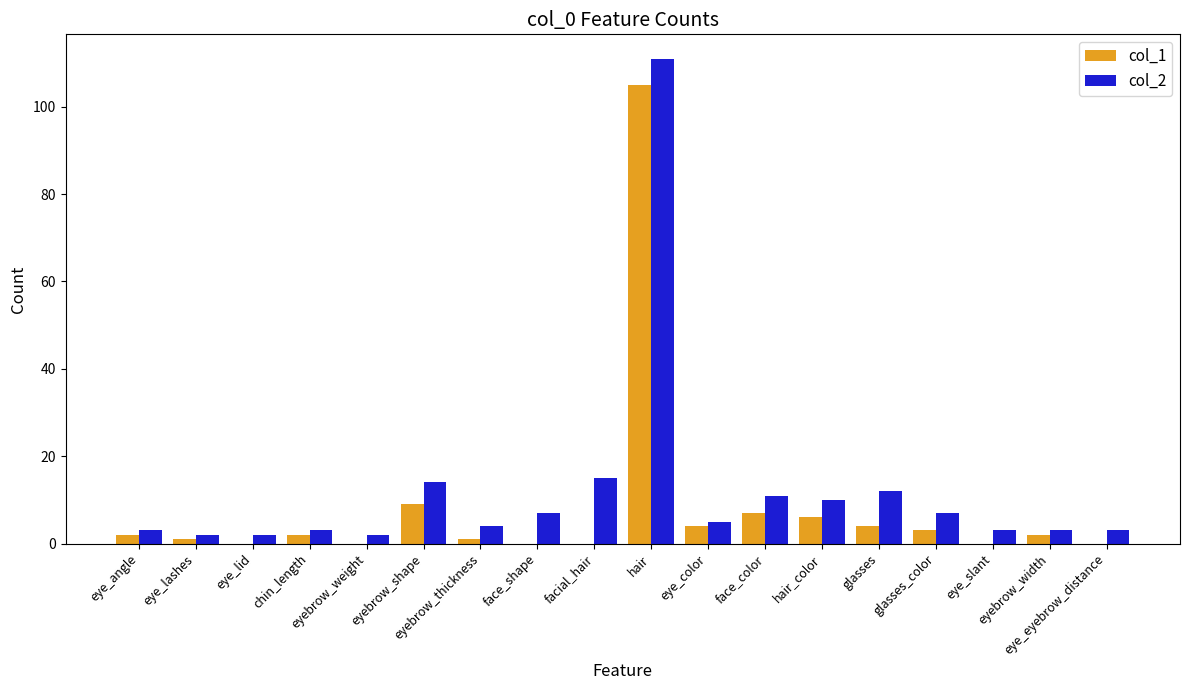

Are the bars horizontal?

No